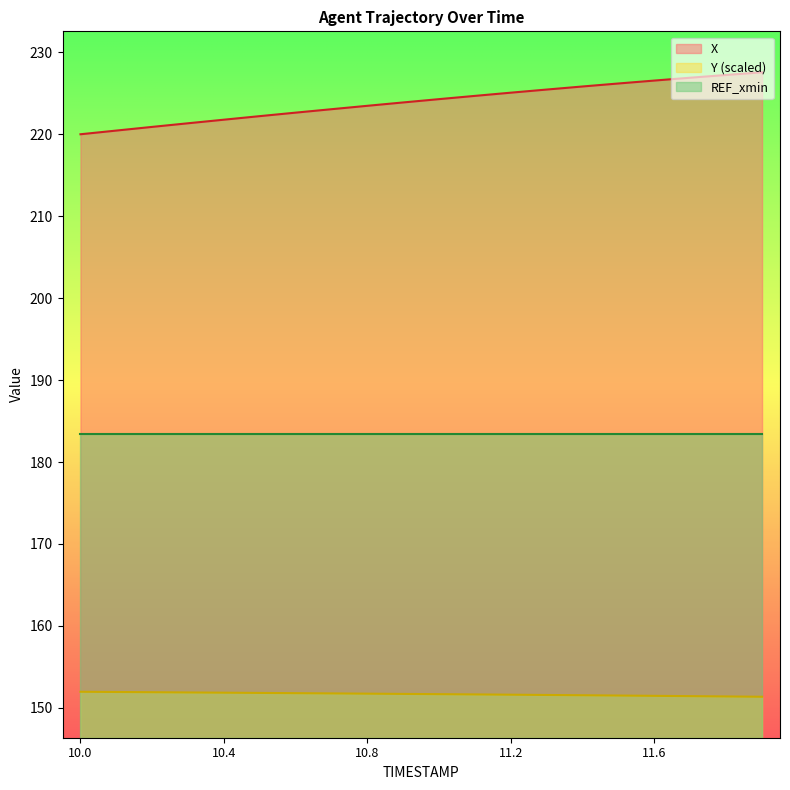

Read the Y value at 11.6.

151.5